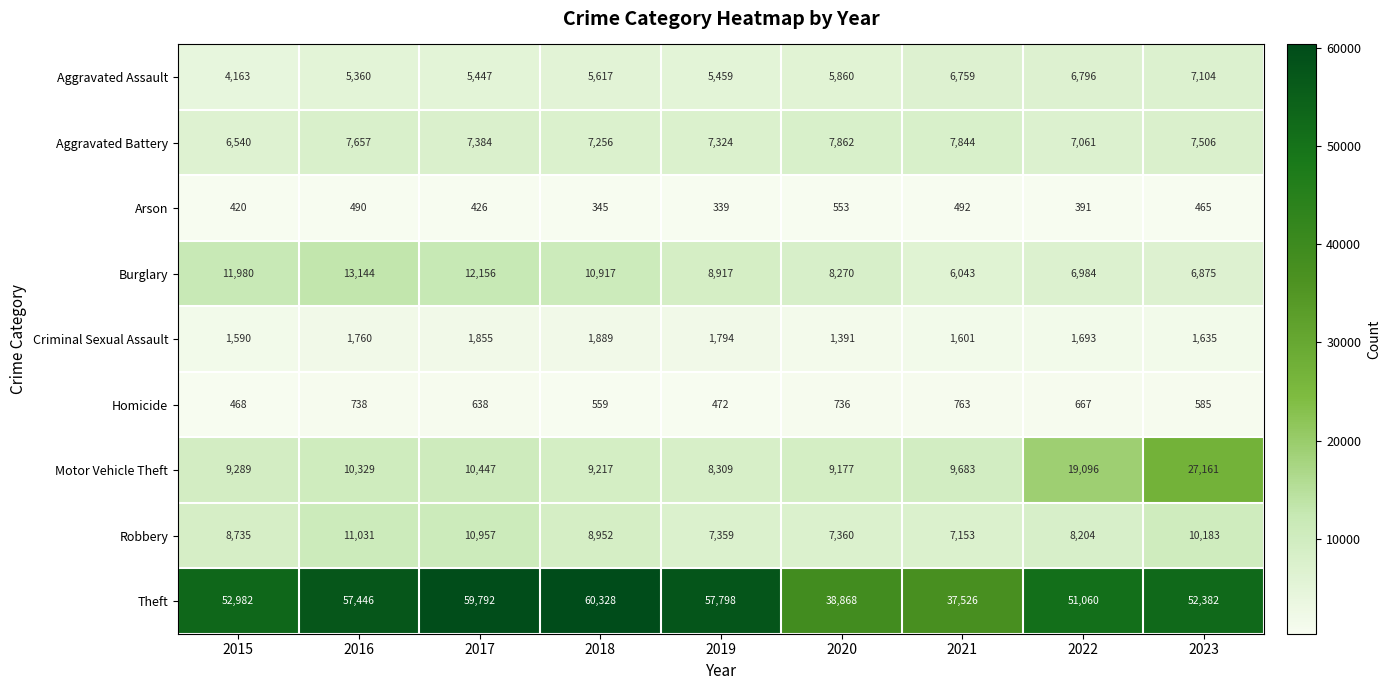

Is it true that Aggravated Assault equals 5459 at 2019?

True